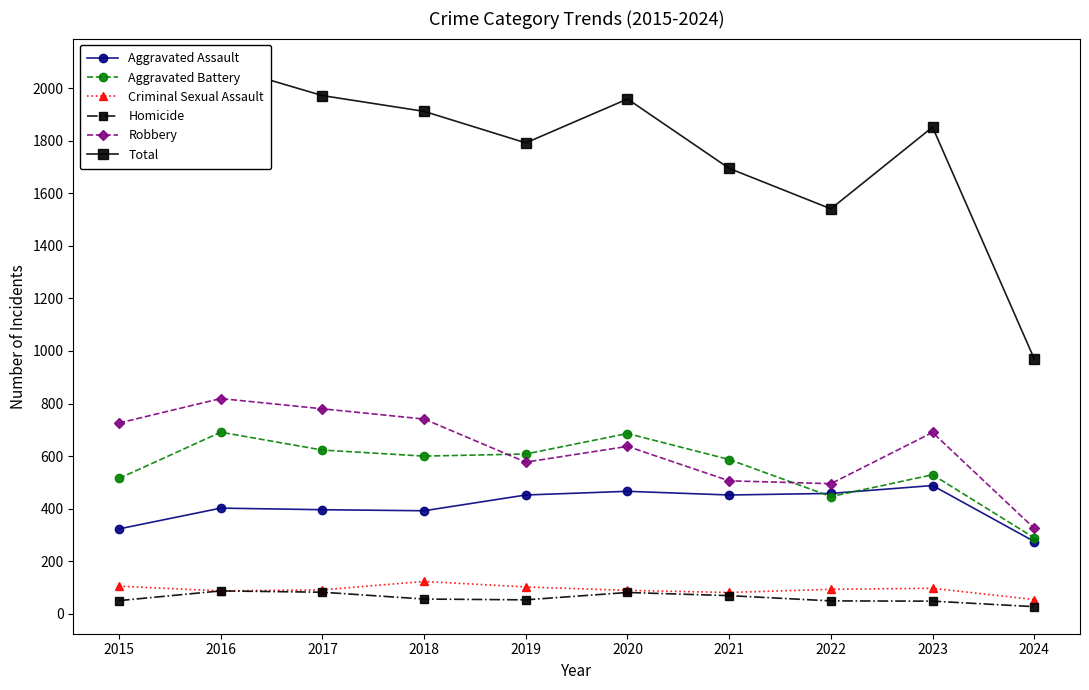

How many values in the Aggravated Assault series exceed 452?

3